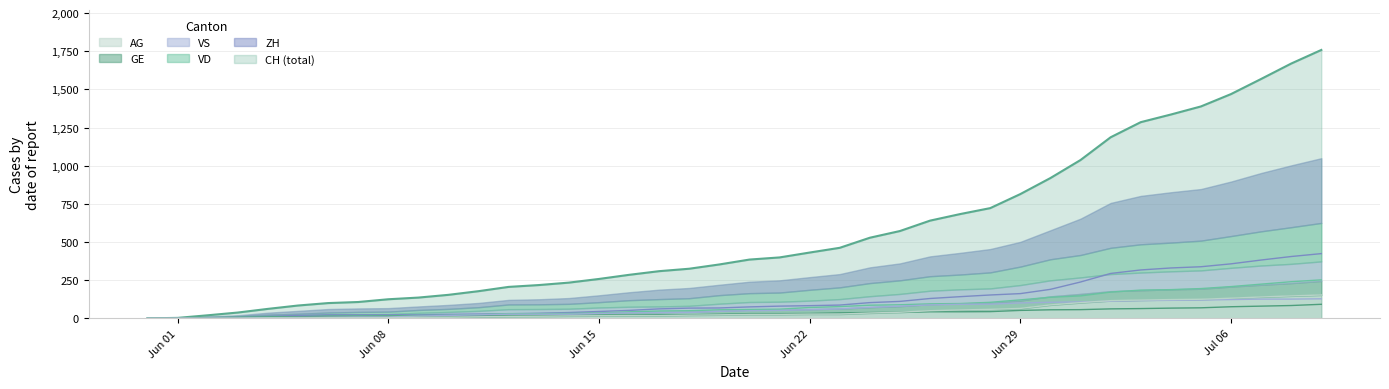

True or false: VD has more than 2 interior local peaks.

False